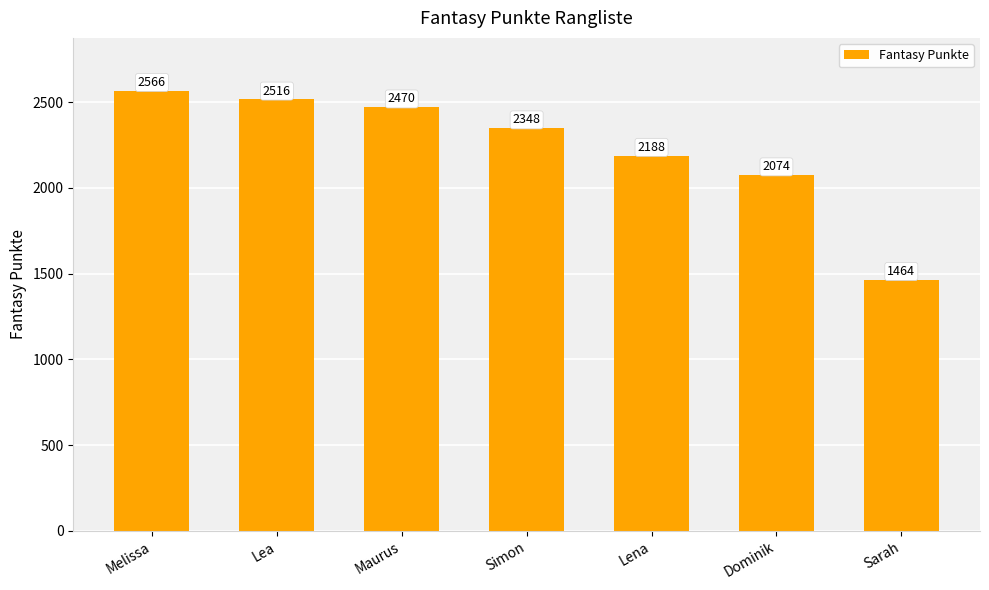

Are the bars grouped side by side (vs. stacked)?

No